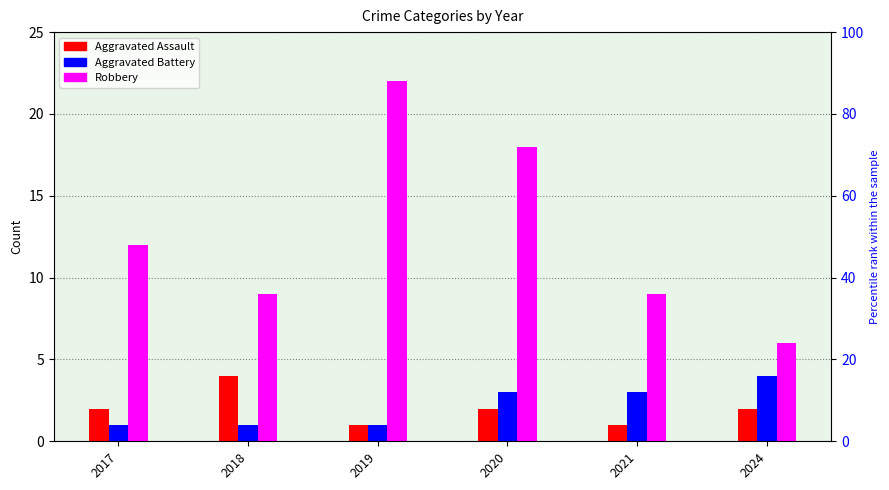

How many data points in Aggravated Battery are less than 3?

3